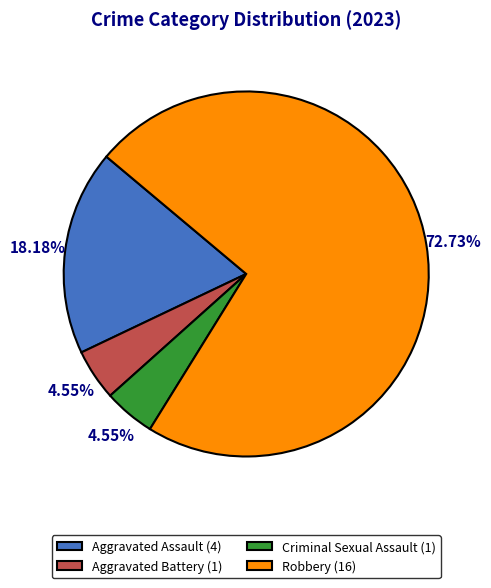

To the nearest percent, what is the combined percentage of Aggravated Battery and Criminal Sexual Assault?

9%